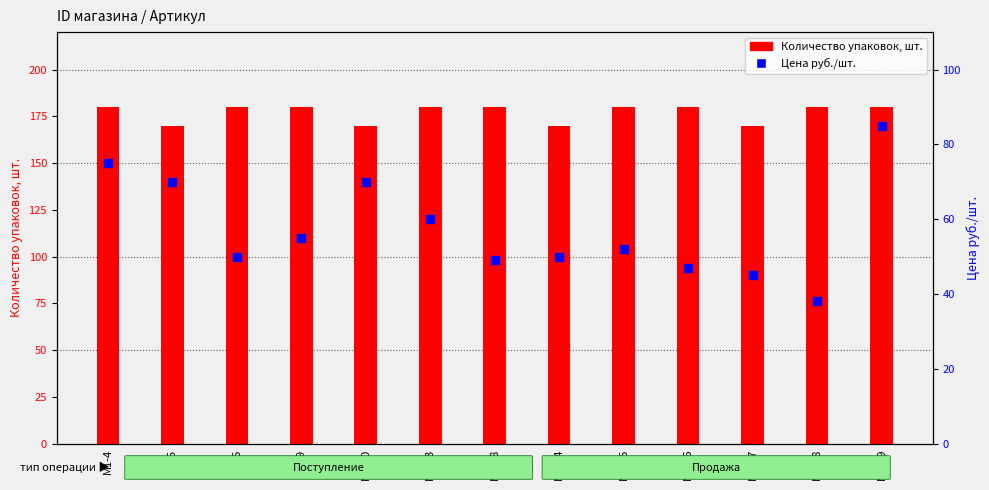

Which series contains the highest Y value?

Количество упаковок, шт.